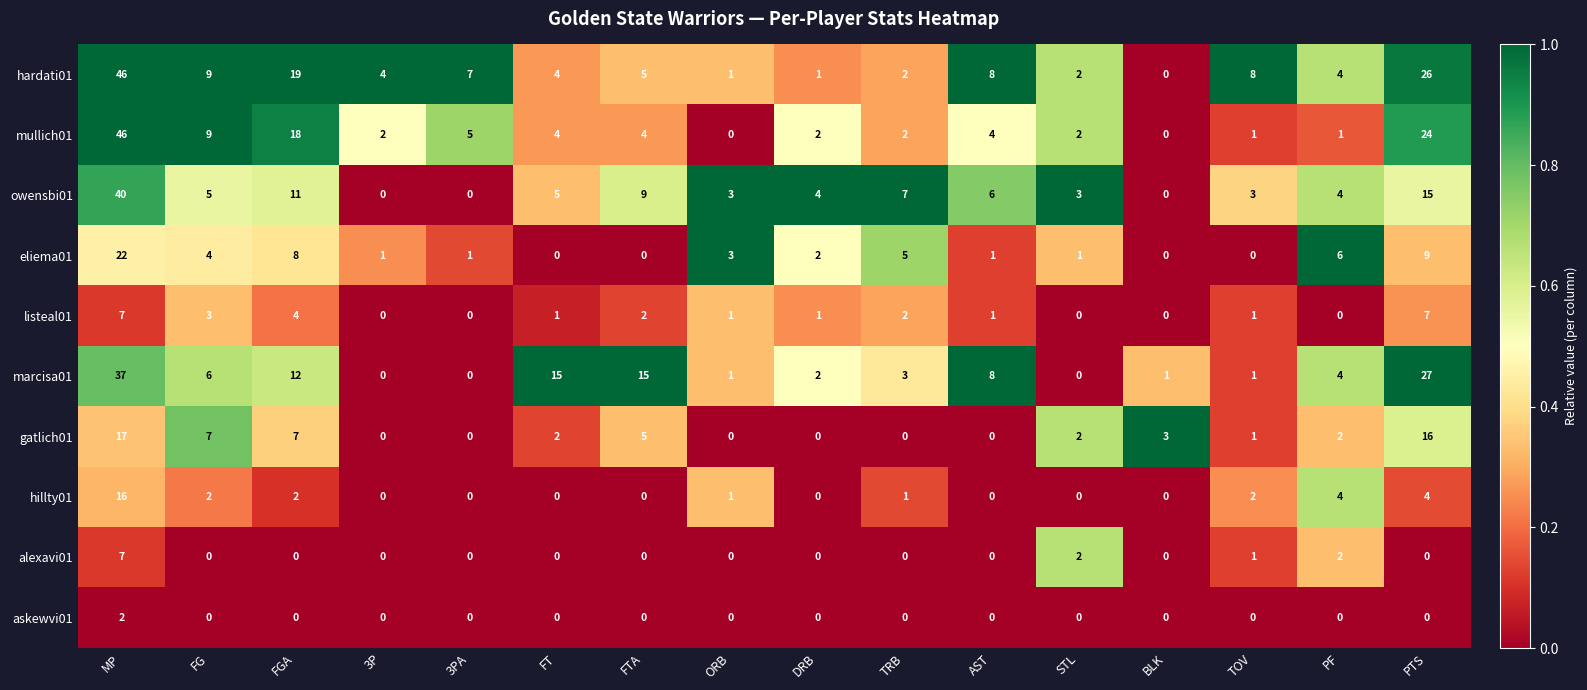

What is the maximum value shown in the chart?

46